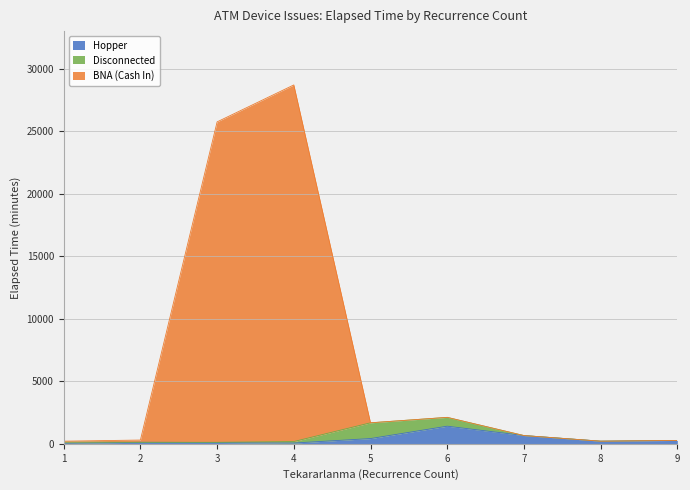

What is the highest value of the Hopper series?

1410